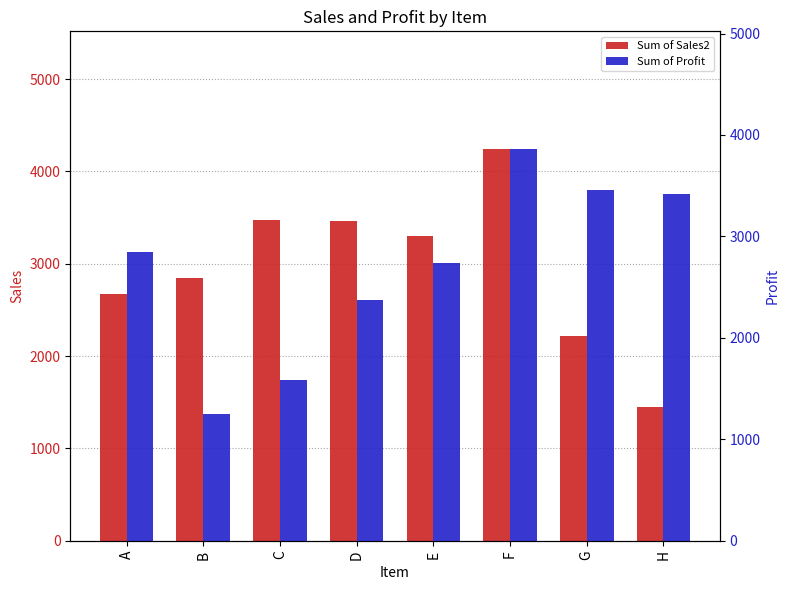

Where does the Sum of Sales2 series first go above 3303?

C